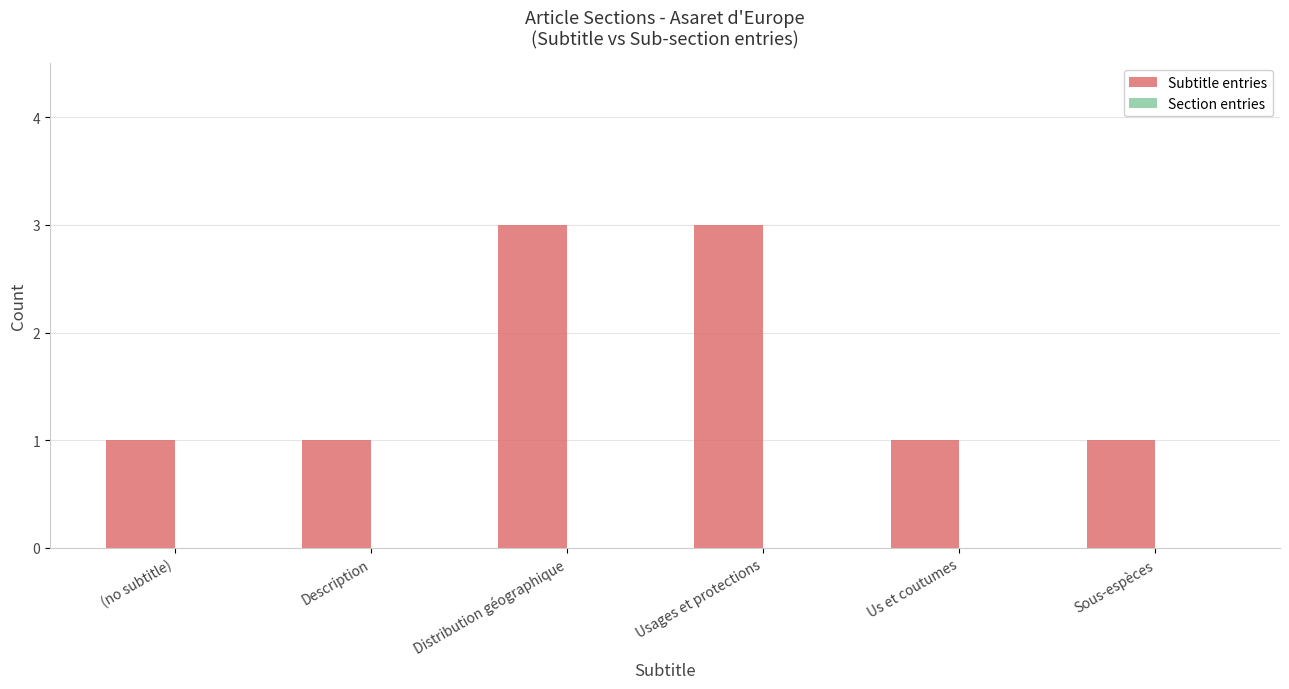

What is the sum of the values at Distribution géographique and (no subtitle)?

4